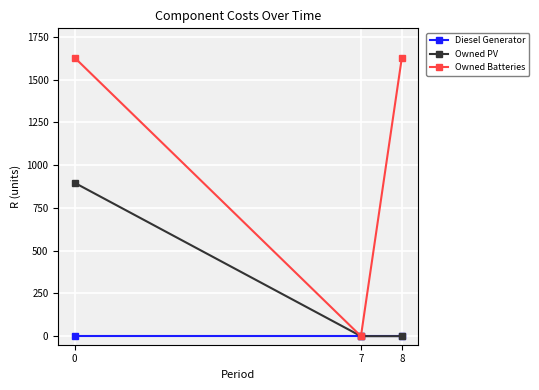

Which series has the largest total across all categories?

Owned Batteries